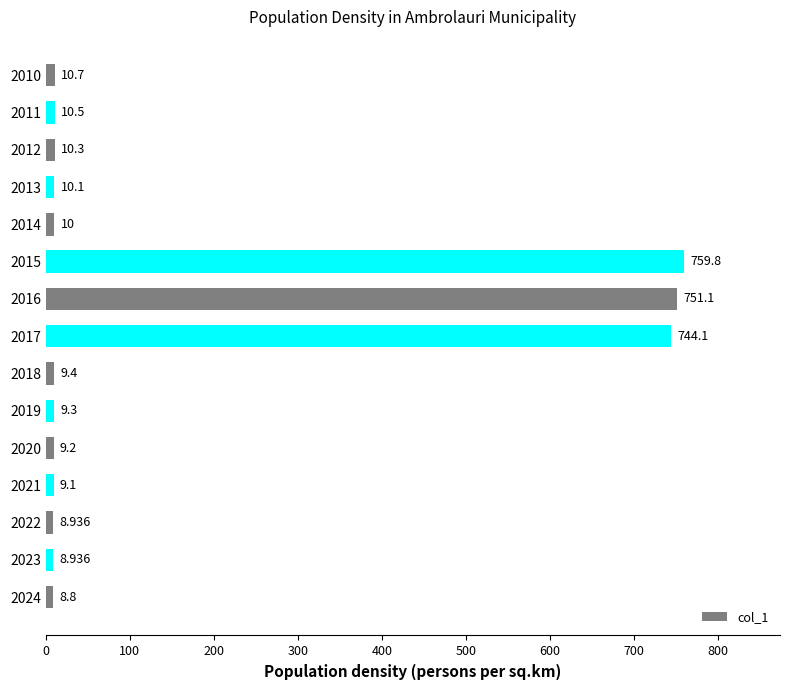

Are the bars horizontal?

Yes